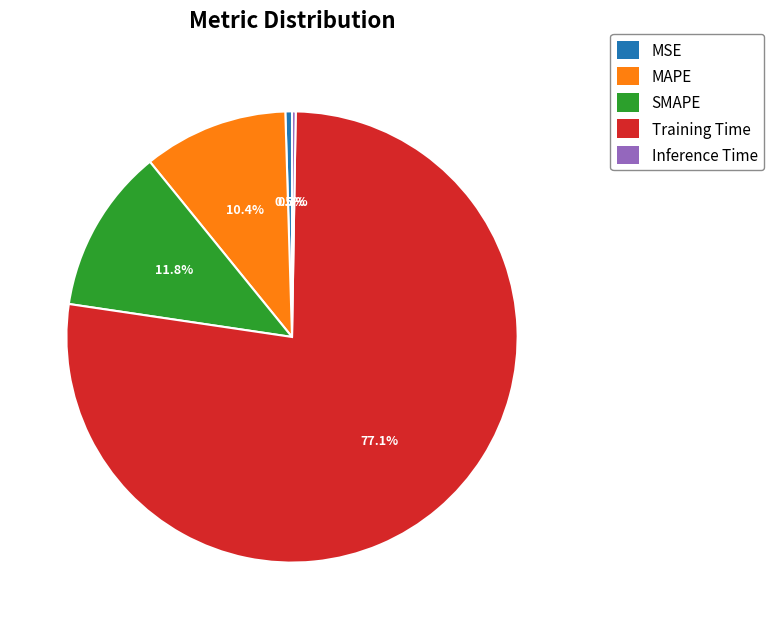

To the nearest percent, what portion does Training Time represent?

77%